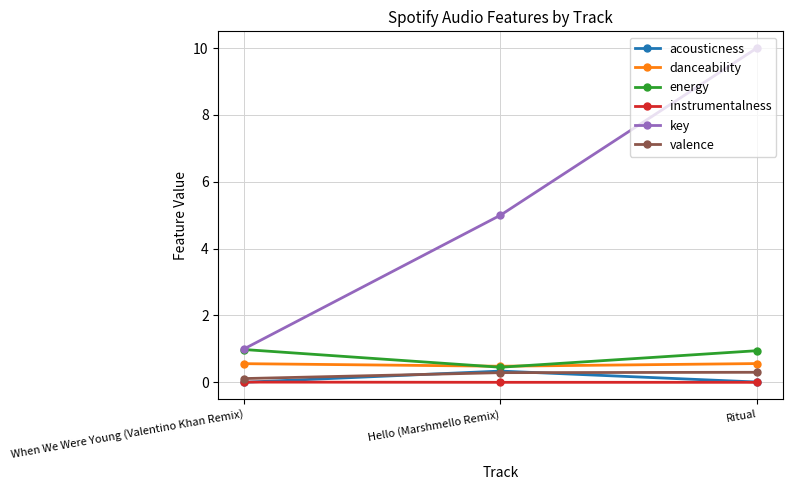

What are all the series names shown in the legend?

acousticness, danceability, energy, instrumentalness, key, valence